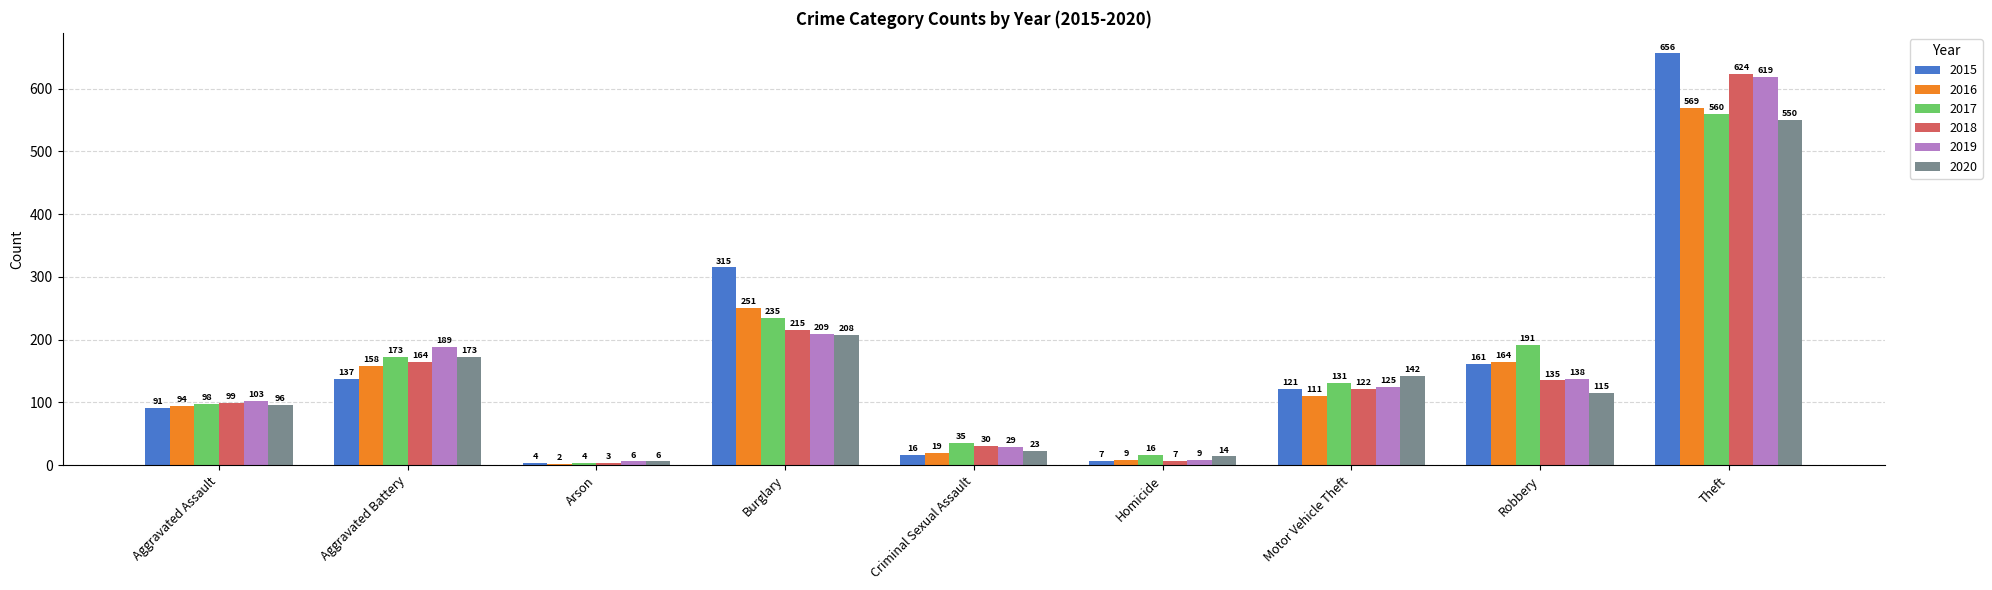

Where does the 2020 series first go above 115?

Aggravated Battery